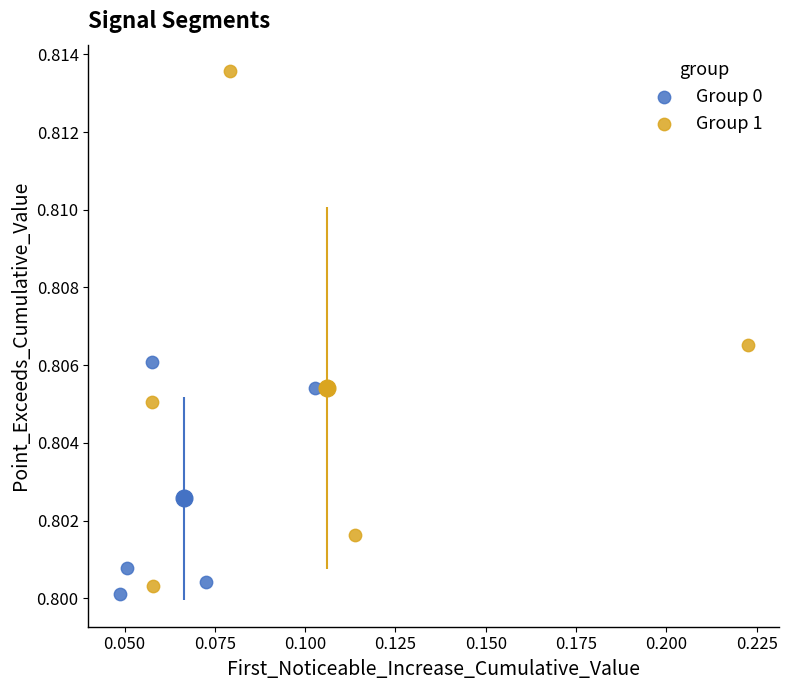

Which series contains the highest Y value?

Group 1